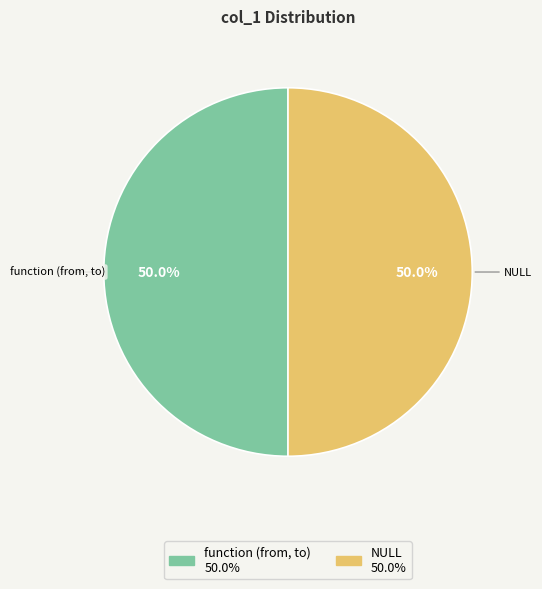

What portion of the pie excludes function (from, to)?

50.0%